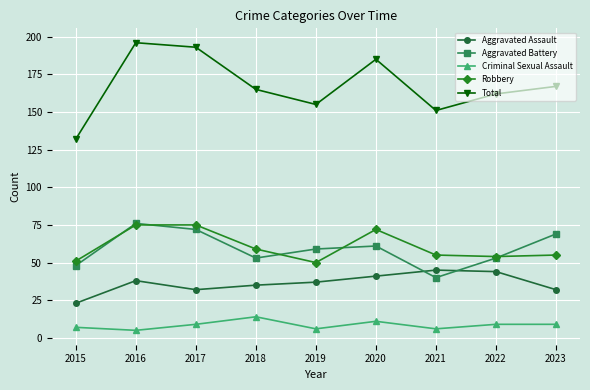

Between 2016 and 2022, which series saw the biggest shift?

Total